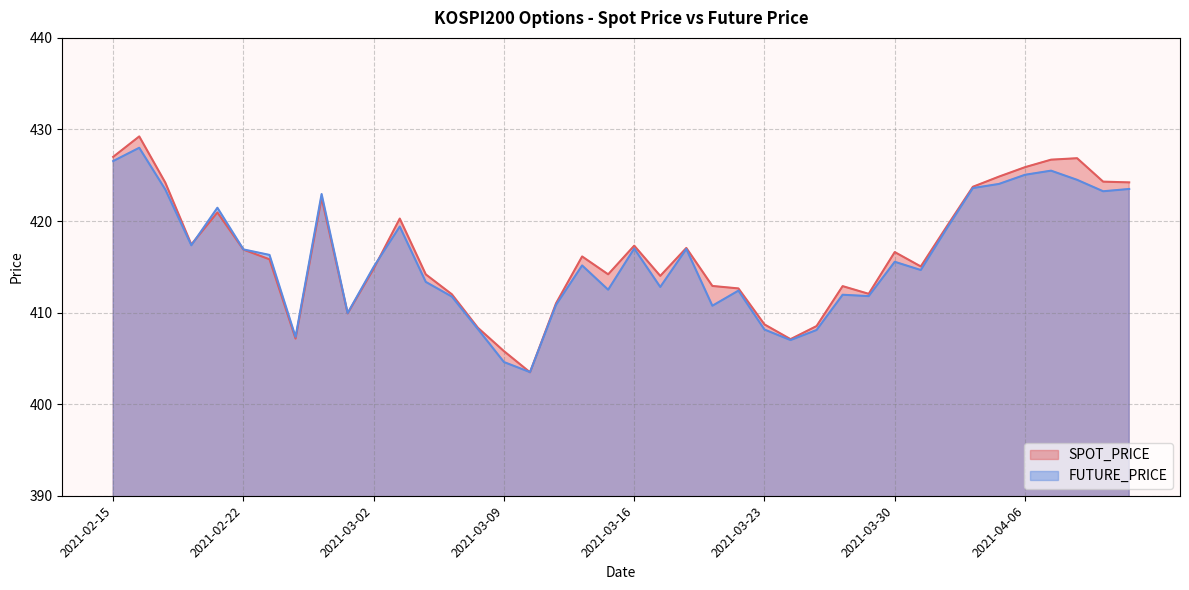

What is the maximum value for FUTURE_PRICE?

428.0